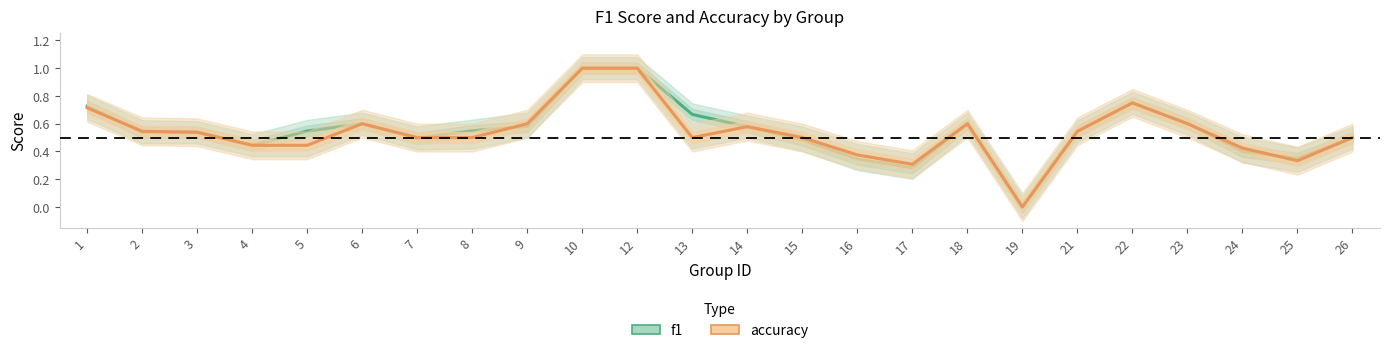

Count the number of data series in this chart.

2